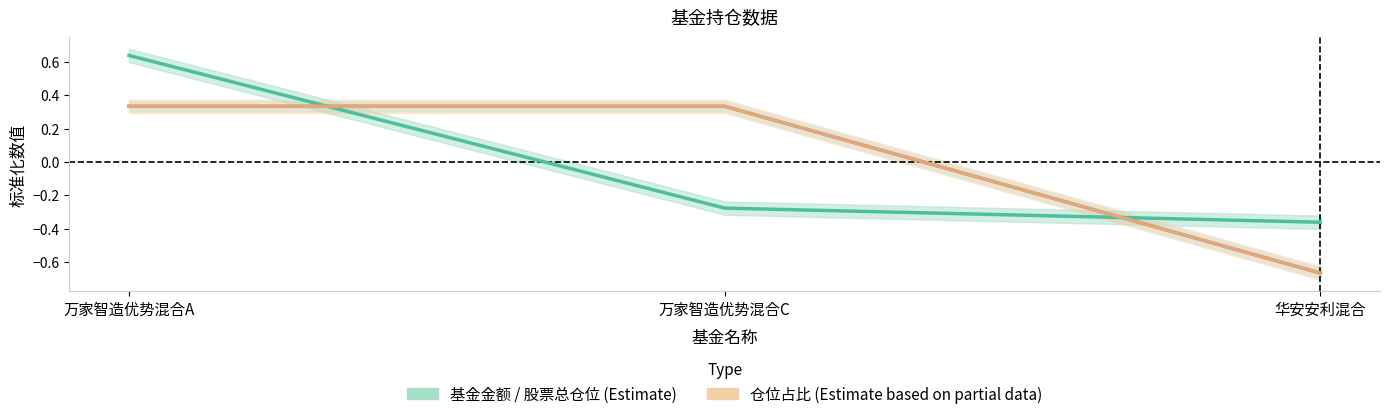

Rank the series by their average value, from highest to lowest.

股票总仓位, 基金金额 (Estimate), 仓位占比 (Partial)